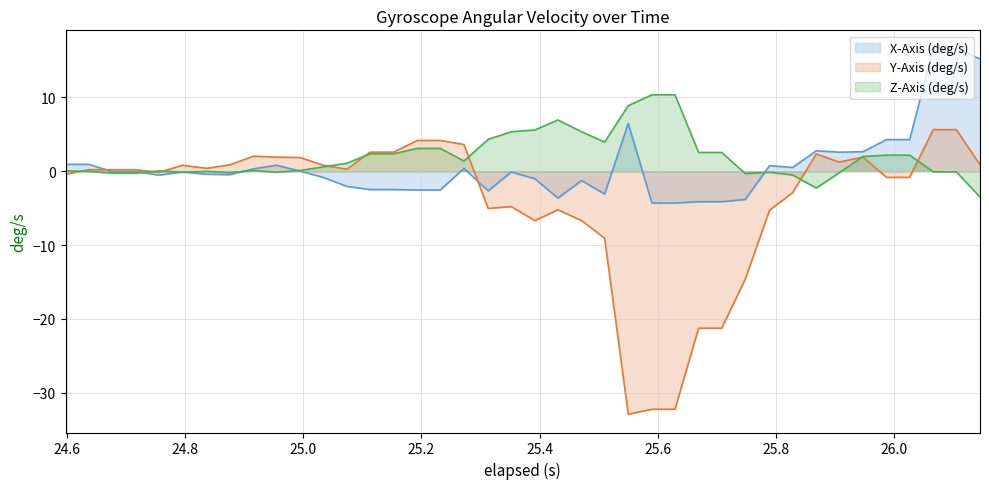

Rank the series by their average value, from highest to lowest.

Z-Axis (deg/s), X-Axis (deg/s), Y-Axis (deg/s)